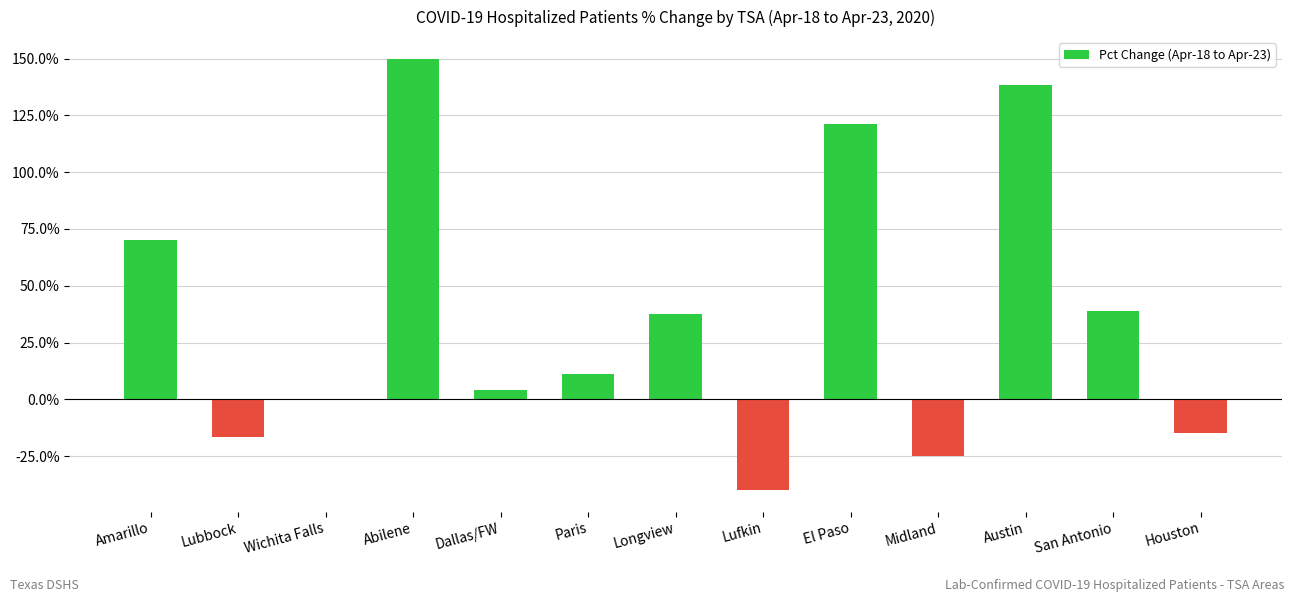

Between Lubbock and Longview, which is larger?

Longview